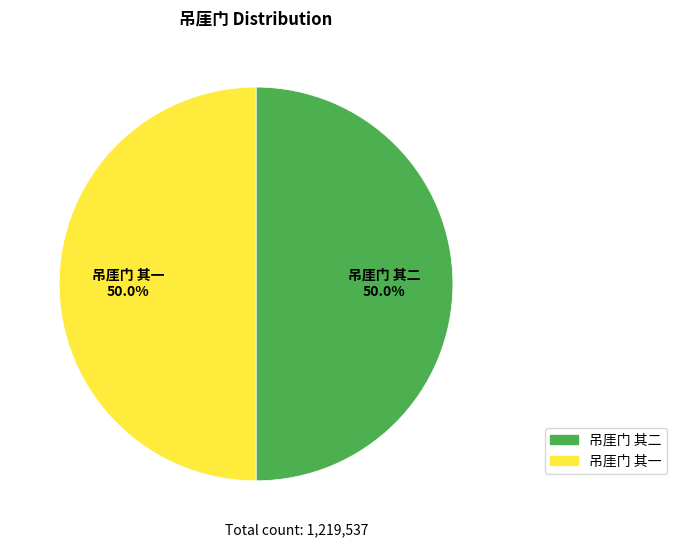

What percentage is NOT represented by 吊厓门 其二?

50.0%